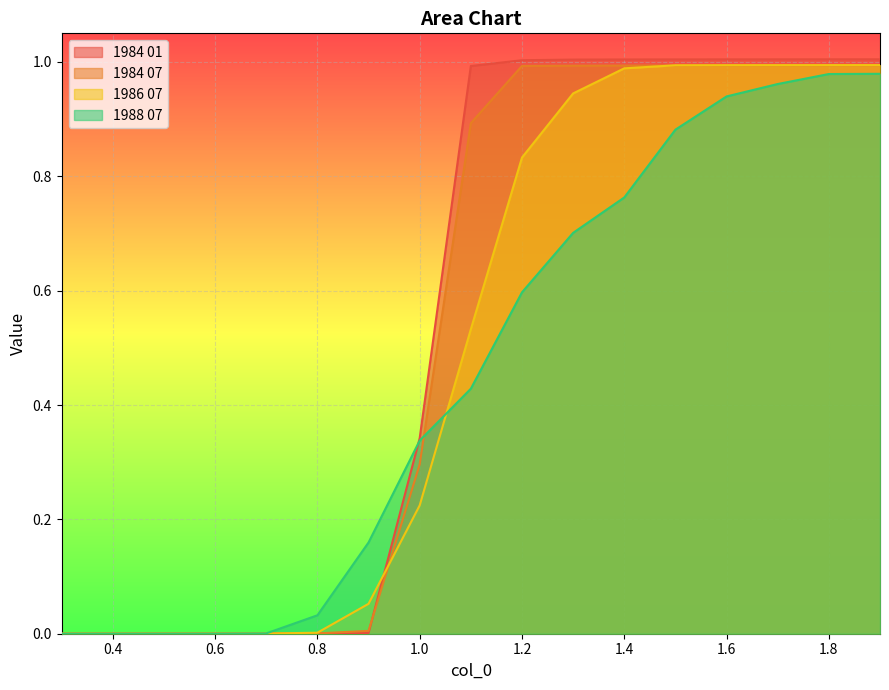

What is the total value across all series at 1.3?

3.6